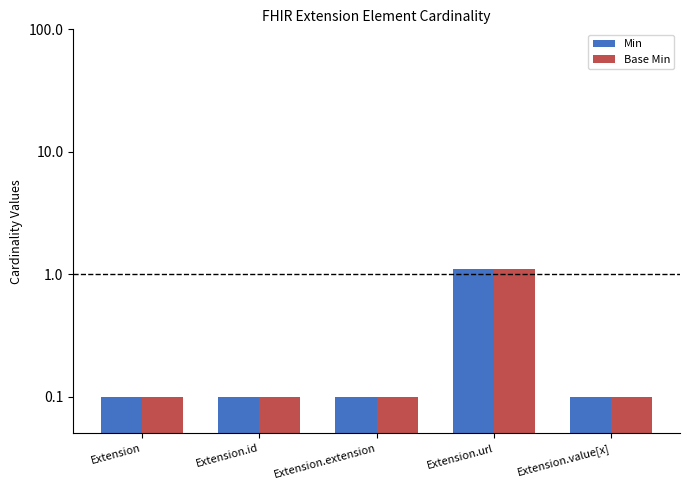

Reading left to right, what are all the values shown in this chart?

Min: 0.1	0.1	0.1	1.1	0.1
Base Min: 0.1	0.1	0.1	1.1	0.1